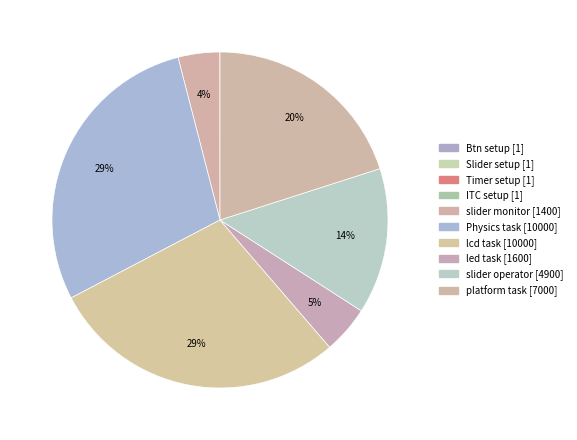

The Timer setup slice represents 10% of the pie. True or false?

False